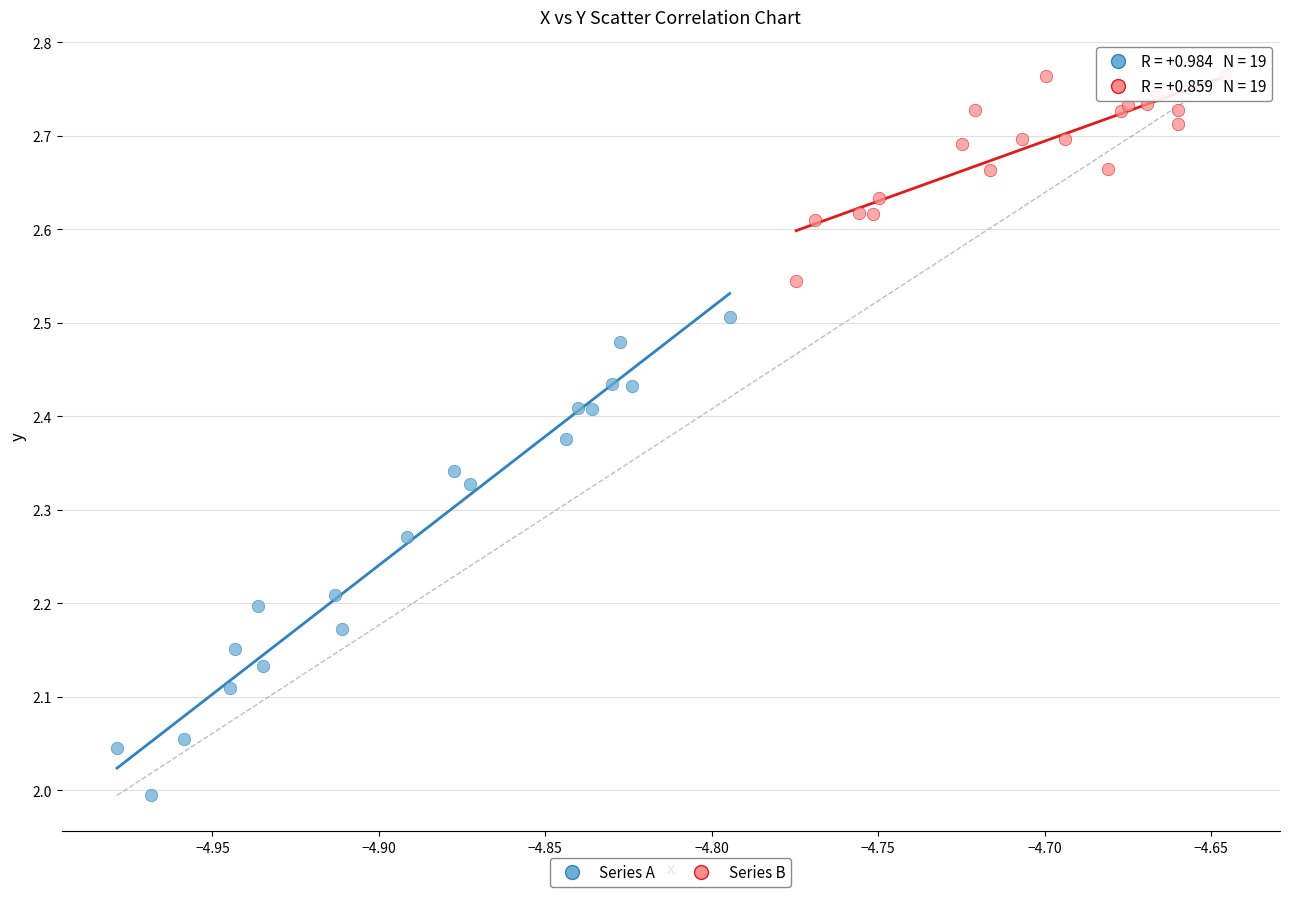

Which series has the widest spread of Y values?

Series A